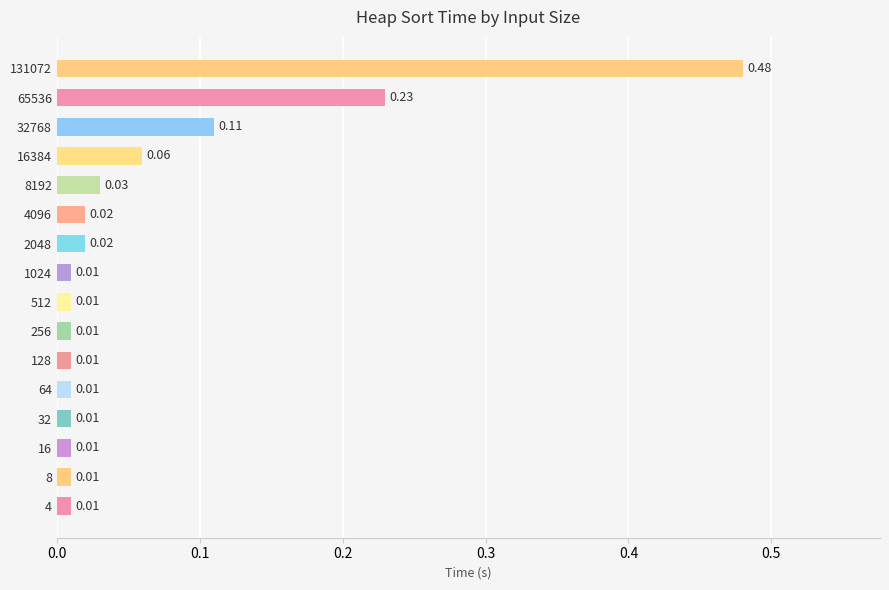

Which has a higher value, 2048 or 1024?

2048